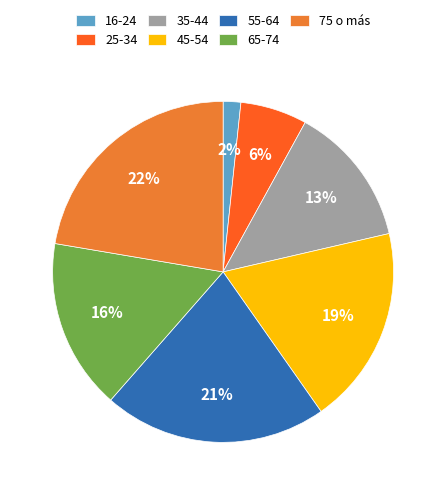

To the nearest percent, what is the combined percentage of 75 o más and 16-24?

24%